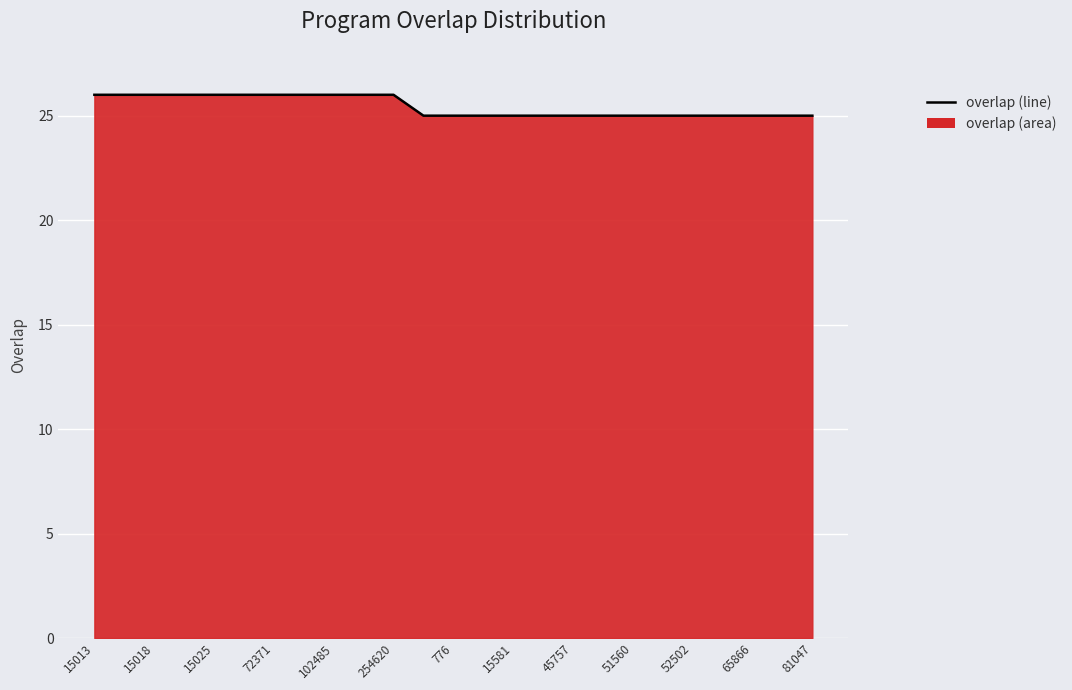

What is the ratio of the value at 51560 to the value at 15025?

1.0